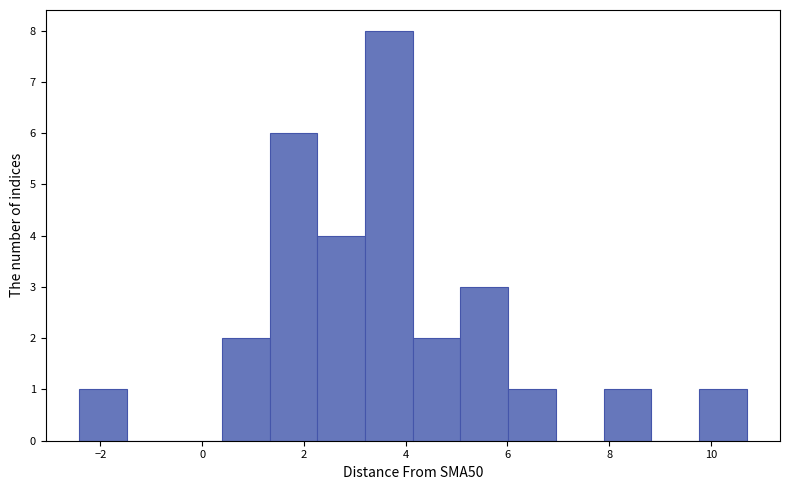

Reading left to right, transcribe this chart: for each bar, give the range it covers on the x-axis and its height. Neither the bar edges nor the heights are printed on the chart, so give them approximately, as read against the axes.

-2.4 to -1.4: 1
-1.4 to -0.6: 0
-0.6 to 0.4: 0
0.4 to 1.4: 2
1.4 to 2.2: 6
2.2 to 3.2: 4
3.2 to 4.2: 8
4.2 to 5.0: 2
5.0 to 6.0: 3
6.0 to 7.0: 1
7.0 to 7.8: 0
7.8 to 8.8: 1
8.8 to 9.8: 0
9.8 to 10.8: 1